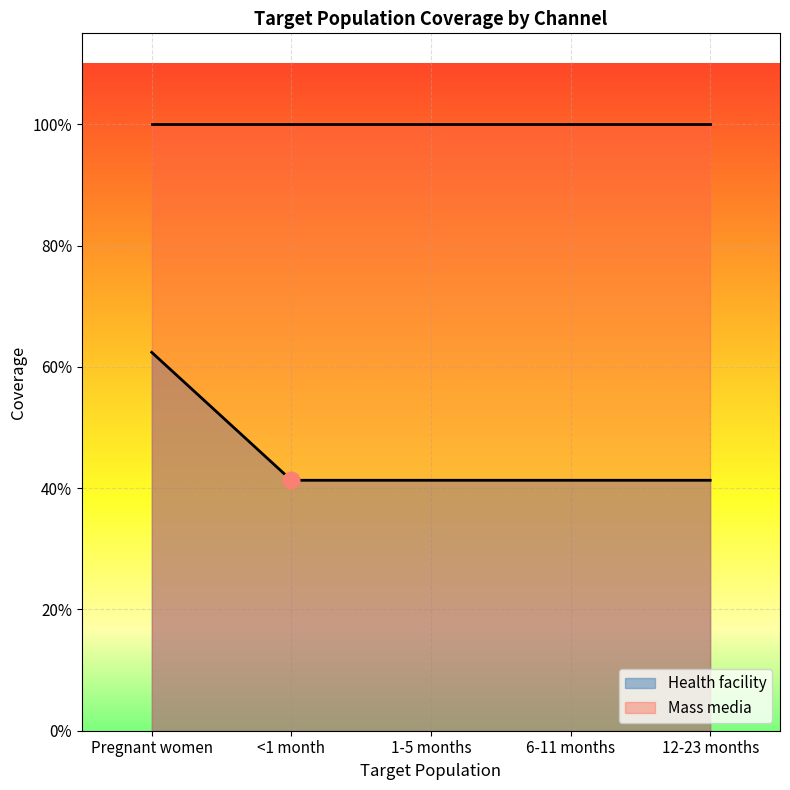

What is the smallest value displayed?

0.4